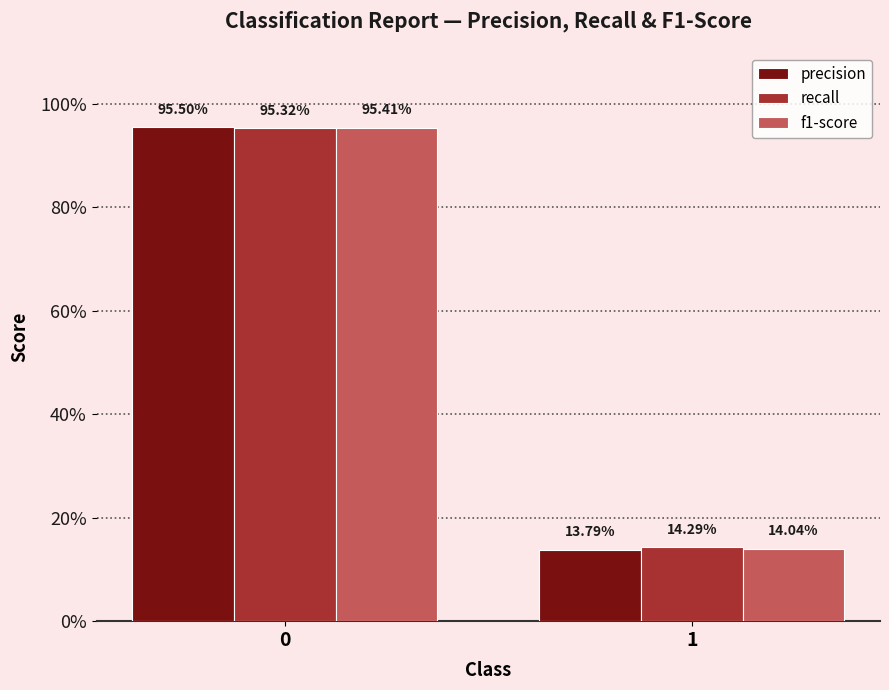

Which series changed the most between 0 and 1?

precision